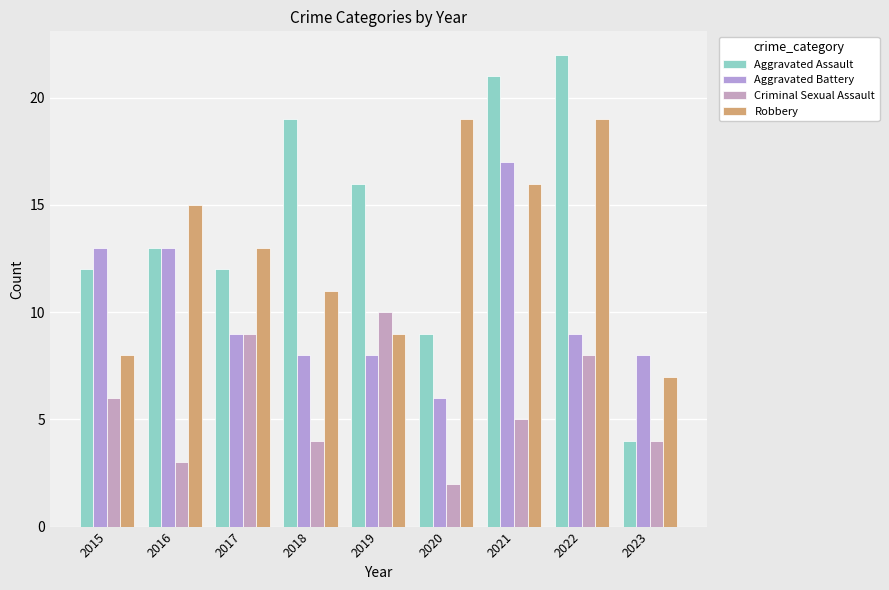

Reading left to right, extract all data points from this chart.

Aggravated Assault: 2015=12	2016=13	2017=12	2018=19	2019=16	2020=9	2021=21	2022=22	2023=4
Aggravated Battery: 2015=13	2016=13	2017=9	2018=8	2019=8	2020=6	2021=17	2022=9	2023=8
Criminal Sexual Assault: 2015=6	2016=3	2017=9	2018=4	2019=10	2020=2	2021=5	2022=8	2023=4
Robbery: 2015=8	2016=15	2017=13	2018=11	2019=9	2020=19	2021=16	2022=19	2023=7